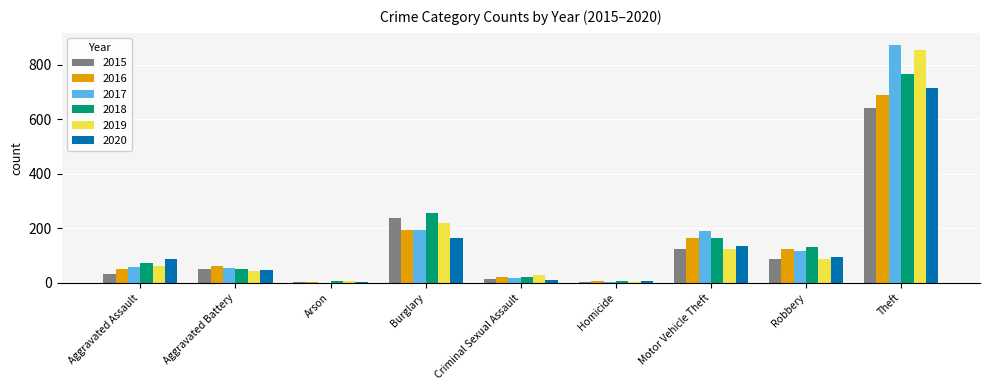

The 2015 series shows 13 at Criminal Sexual Assault. True or false?

True